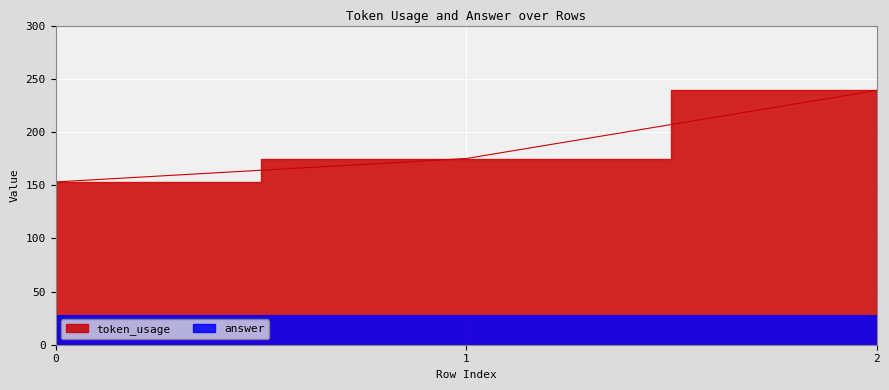

How many data points are less than 175?

1